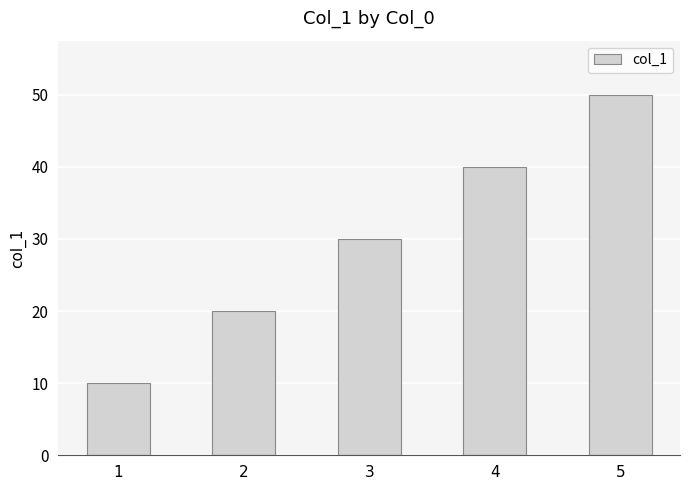

Rank the categories by value from lowest to highest.

1, 2, 3, 4, 5